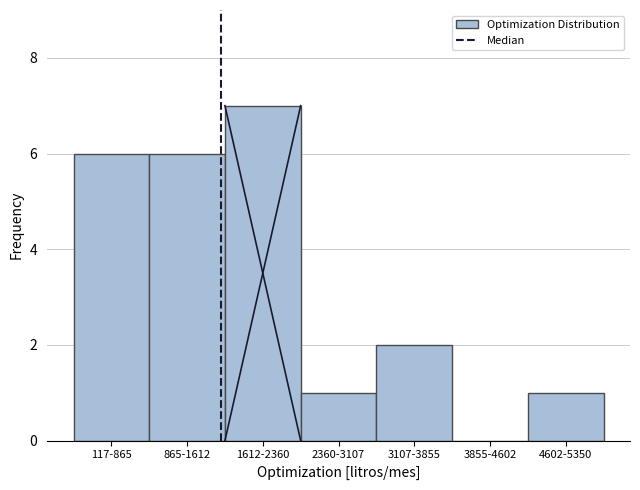

Reading left to right, extract all data points from this chart.

117-865=6	865-1612=6	1612-2360=7	2360-3107=1	3107-3855=2	3855-4602=0	4602-5350=1